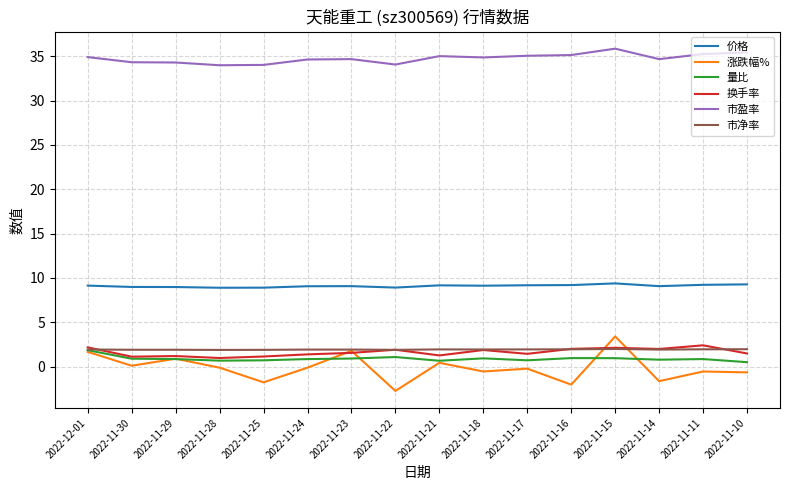

What is the minimum value shown in the chart?

-2.7